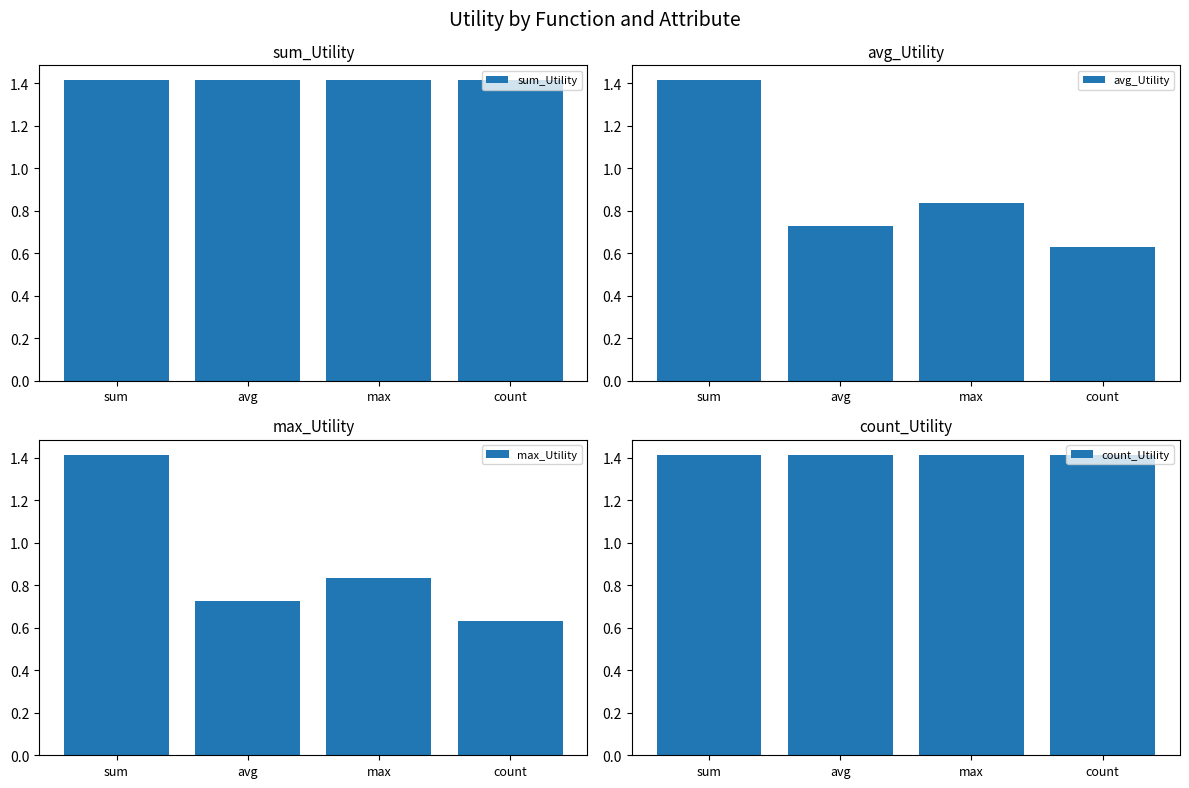

Reading left to right, what are all the values shown in this chart?

sum_Utility: 1.4	1.4	1.4	1.4
avg_Utility: 1.4	0.7	0.8	0.6
max_Utility: 1.4	0.7	0.8	0.6
count_Utility: 1.4	1.4	1.4	1.4